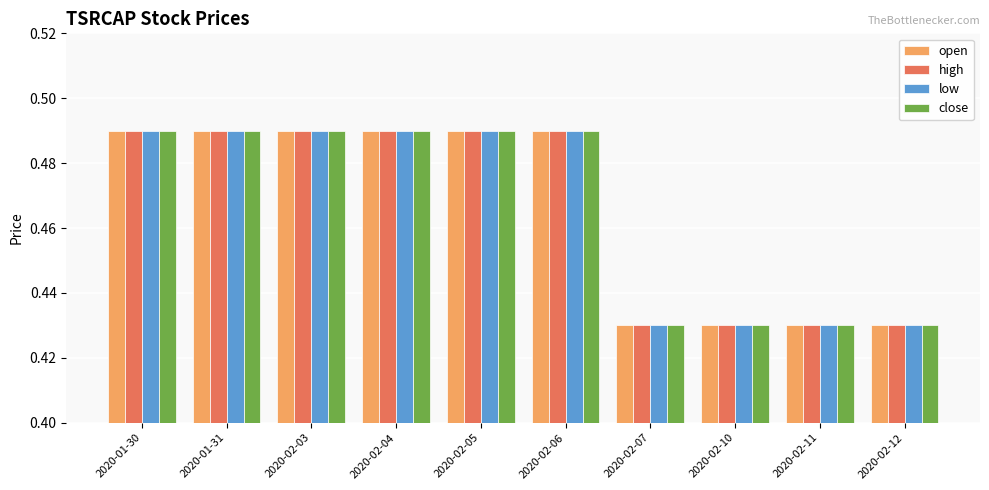

What is the difference between the second highest and second lowest values in the high series?

0.1